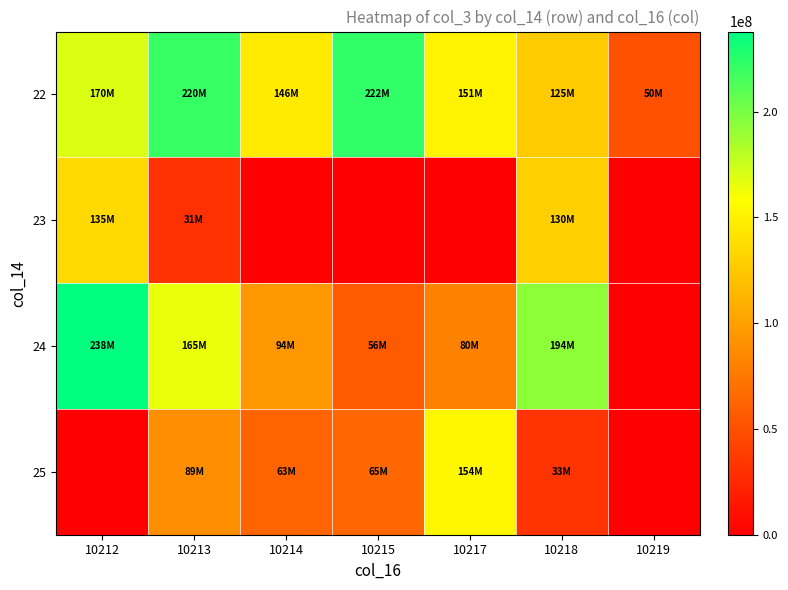

What is the spread (max minus min) of values at 10218?

161079456